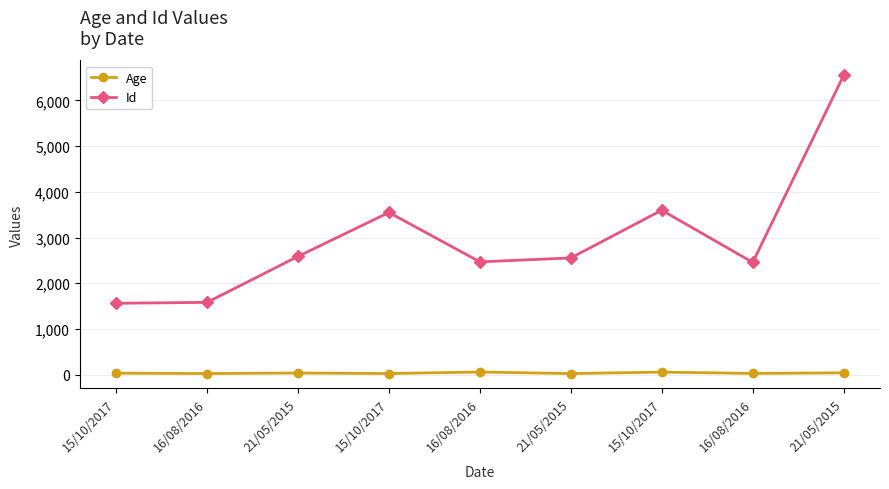

What are all the series names shown in the legend?

Age, Id